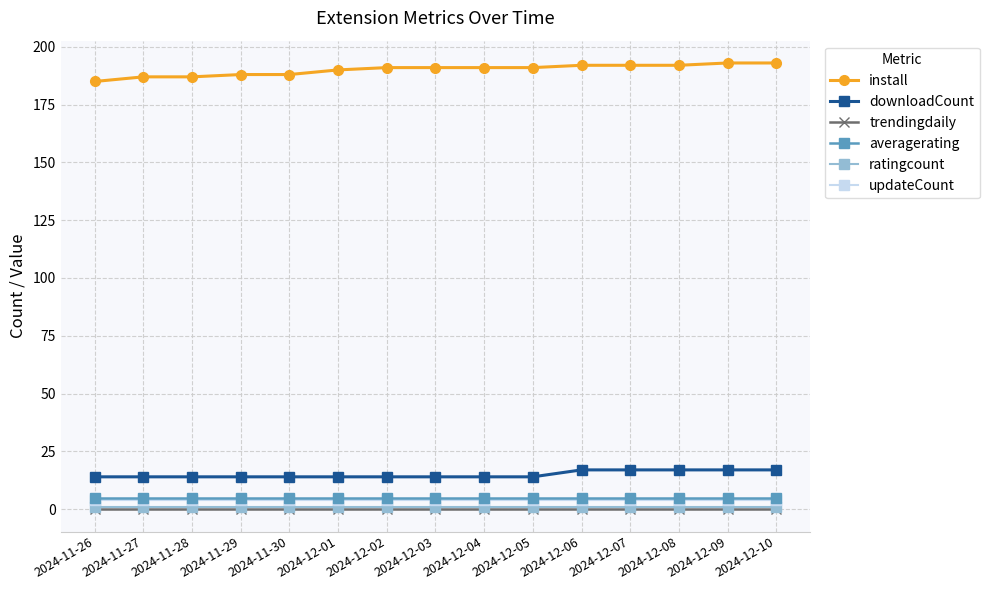

What is the label of the 9th point from the right?

2024-12-02